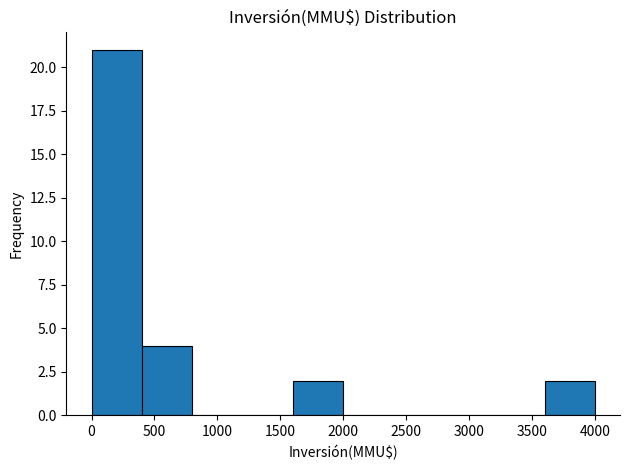

Over which range of the x-axis is the bar tallest?

0 to 400